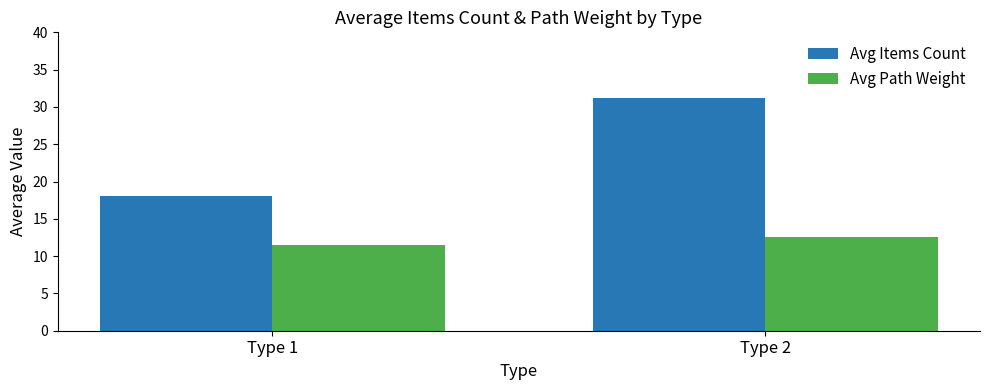

Between Type 1 and Type 2, which series saw the biggest shift?

Avg Items Count